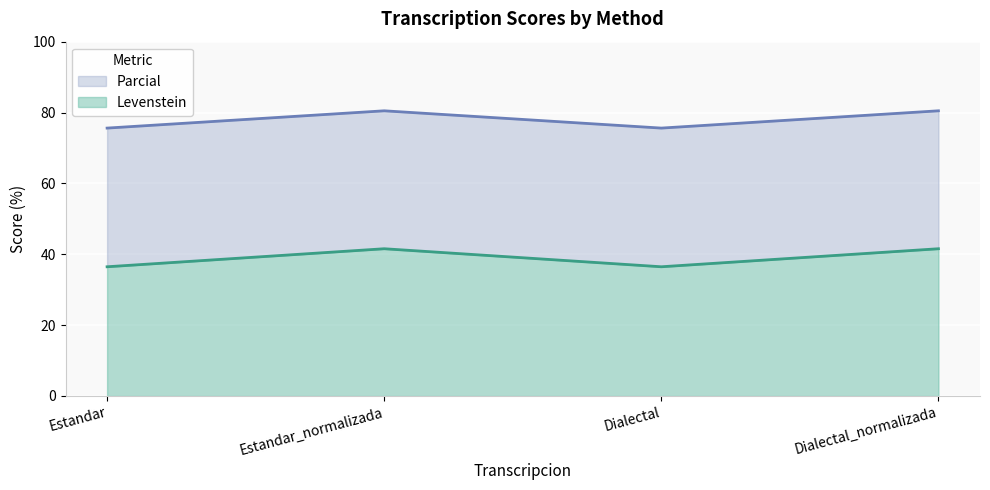

The Parcial series shows 68.0 at Estandar_normalizada. True or false?

False